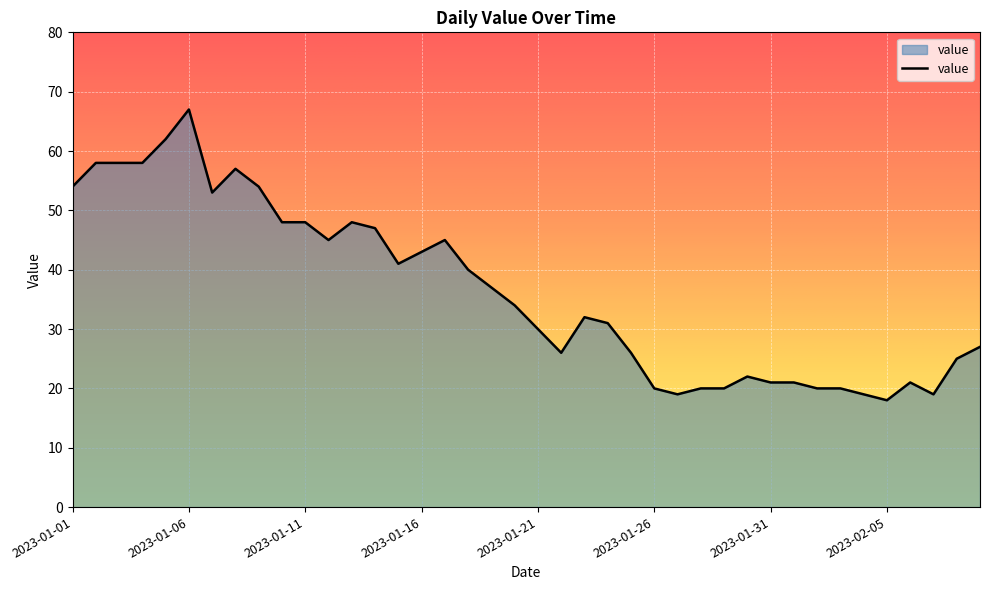

What is the greatest value displayed?

67